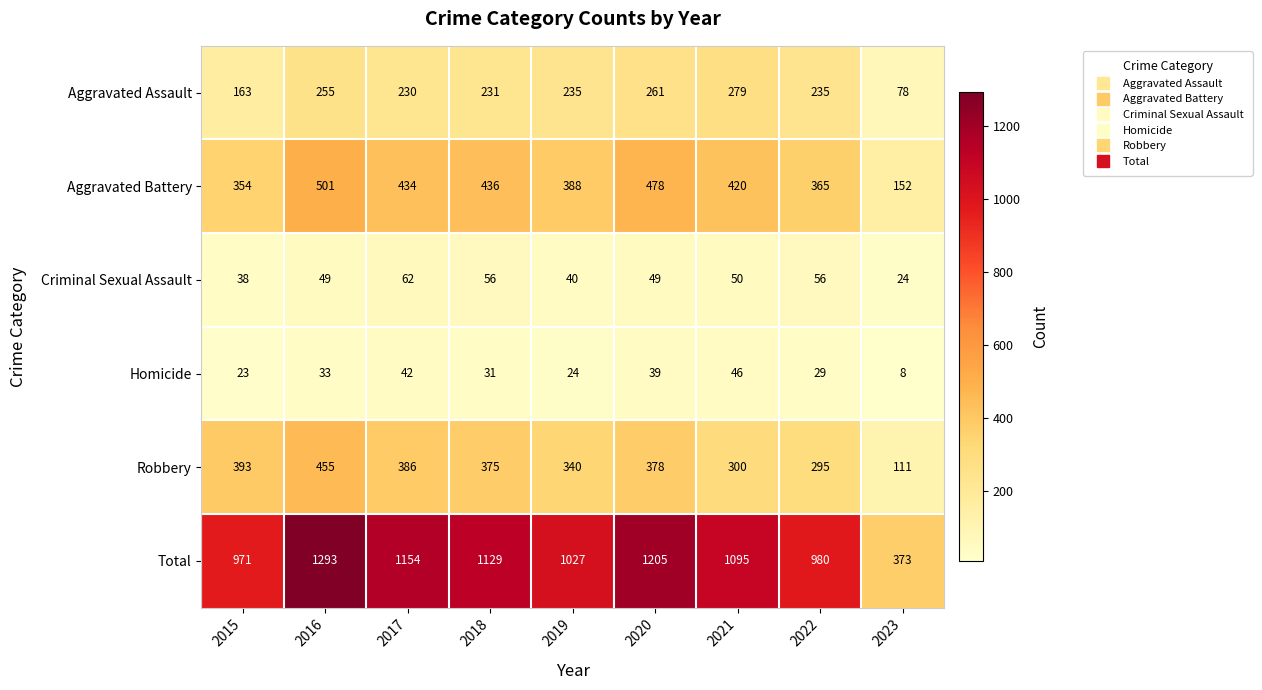

At which category does the chart reach its minimum across all series?

2023